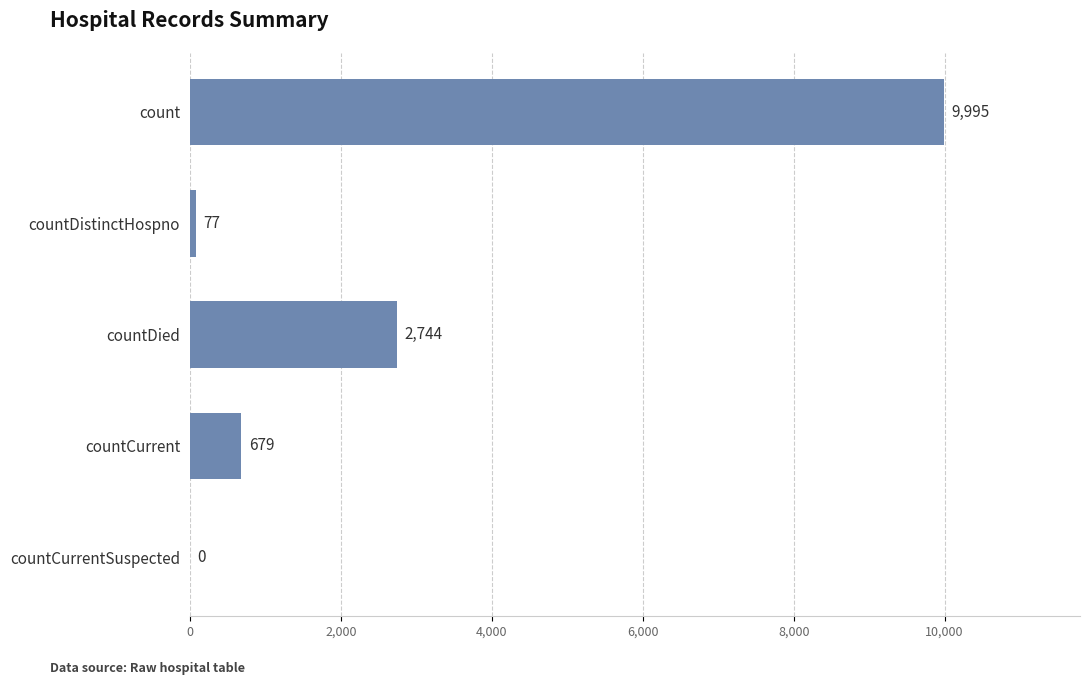

What is the maximum value shown in the chart?

9995